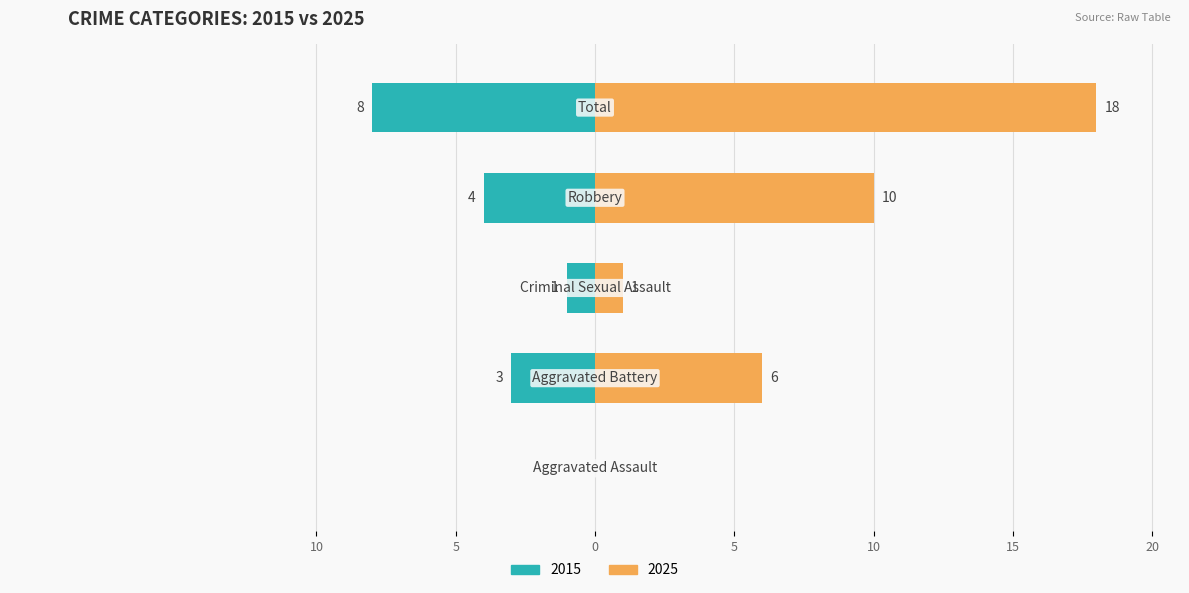

Where is 2015 nearest to the value 4?

Robbery